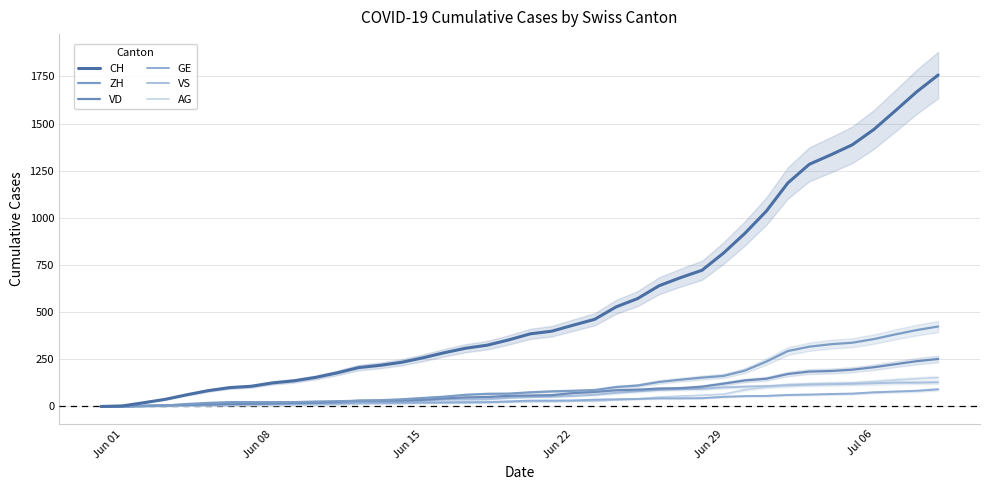

At Jul 06, list the series in order from largest to smallest.

CH, ZH, VD, GE, VS, AG